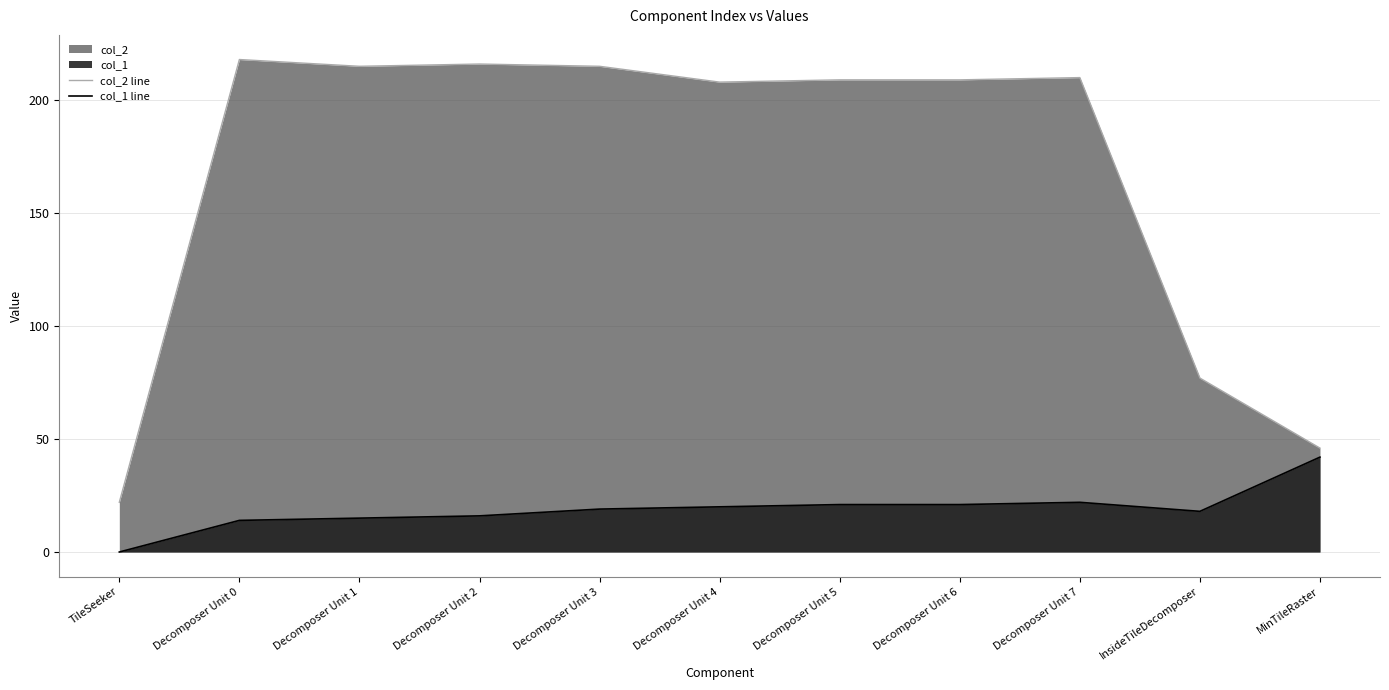

True or false: col_2 line and col_1 line cross at least once.

False